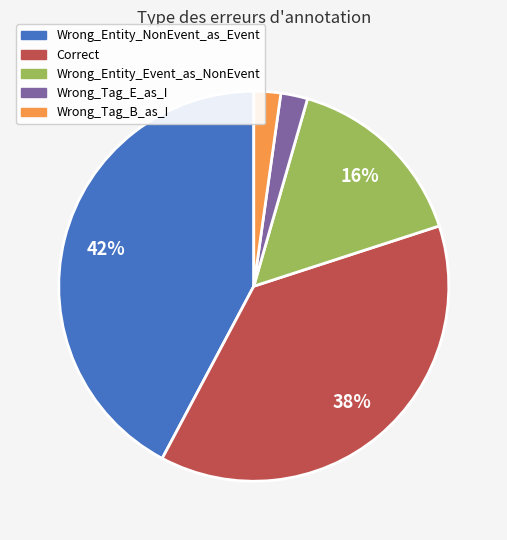

Does Wrong_Entity_NonEvent_as_Event represent more than half of the total?

No